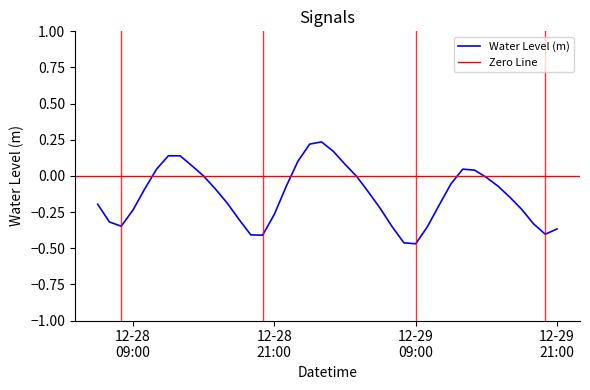

True or false: the data shows 0.0 at 2022-12-29 13:00:00.

True